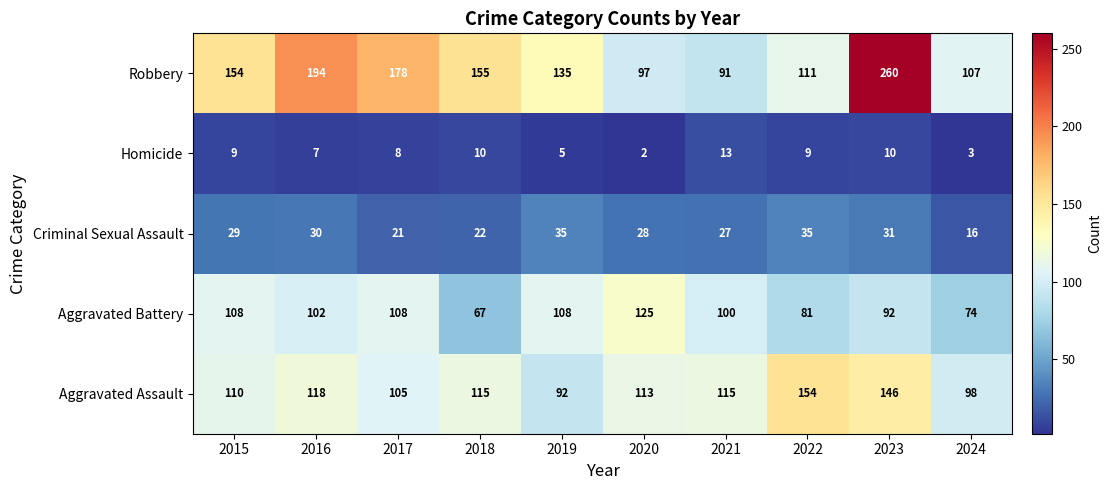

Is it true that Homicide equals 8 at 2017?

True